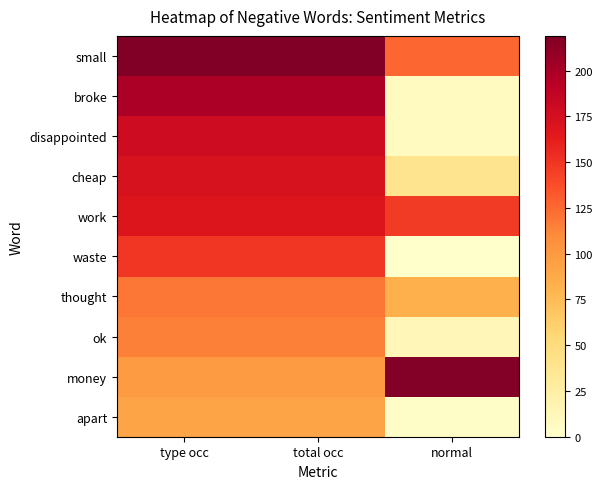

Reading left to right, extract all data points from this chart.

small: type occ=219	total occ=219	normal=126
broke: type occ=199	total occ=199	normal=7
disappointed: type occ=179	total occ=179	normal=7
cheap: type occ=172	total occ=172	normal=39
work: type occ=169	total occ=169	normal=147
waste: type occ=148	total occ=148	normal=0
thought: type occ=119	total occ=119	normal=83
ok: type occ=115	total occ=115	normal=13
money: type occ=99	total occ=99	normal=217
apart: type occ=92	total occ=92	normal=3